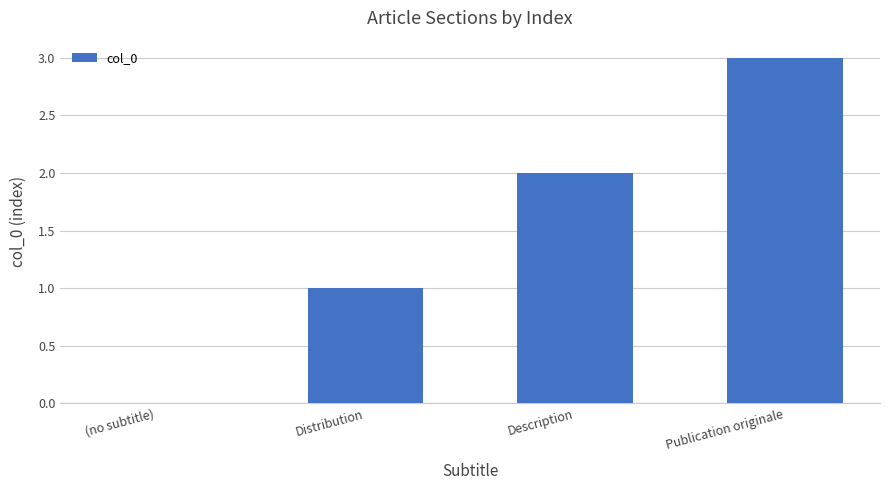

Where is the data nearest to the value 1?

Distribution